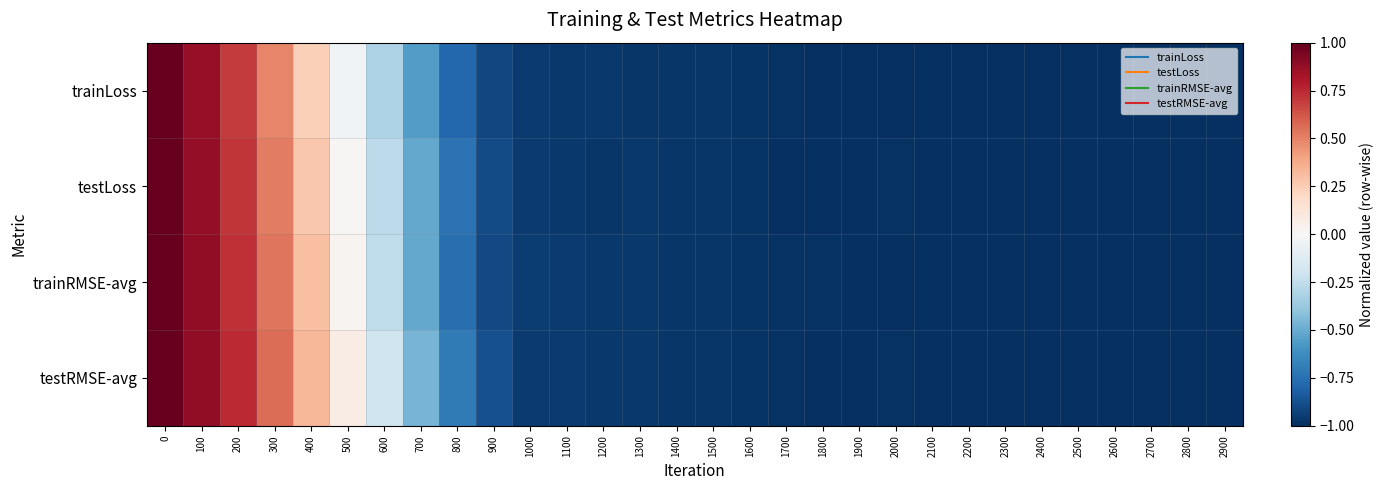

Reading right to left, what are all the values shown in this chart?

trainLoss: 2900=-1.0	2800=-1.0	2700=-1.0	2600=-1.0	2500=-1.0	2400=-1.0	2300=-1.0	2200=-1.0	2100=-1.0	2000=-1.0	1900=-1.0	1800=-1.0	1700=-1.0	1600=-1.0	1500=-1.0	1400=-1.0	1300=-1.0	1200=-1.0	1100=-1.0	1000=-1.0	900=-0.9	800=-0.8	700=-0.6	600=-0.3	500=-0.0	400=0.2	300=0.5	200=0.7	100=0.9	0=1.0
testLoss: 2900=-1.0	2800=-1.0	2700=-1.0	2600=-1.0	2500=-1.0	2400=-1.0	2300=-1.0	2200=-1.0	2100=-1.0	2000=-1.0	1900=-1.0	1800=-1.0	1700=-1.0	1600=-1.0	1500=-1.0	1400=-1.0	1300=-1.0	1200=-1.0	1100=-1.0	1000=-1.0	900=-0.9	800=-0.7	700=-0.5	600=-0.3	500=0.0	400=0.3	300=0.5	200=0.7	100=0.9	0=1.0
trainRMSE-avg: 2900=-1.0	2800=-1.0	2700=-1.0	2600=-1.0	2500=-1.0	2400=-1.0	2300=-1.0	2200=-1.0	2100=-1.0	2000=-1.0	1900=-1.0	1800=-1.0	1700=-1.0	1600=-1.0	1500=-1.0	1400=-1.0	1300=-1.0	1200=-1.0	1100=-1.0	1000=-0.9	900=-0.9	800=-0.8	700=-0.5	600=-0.3	500=0.0	400=0.3	300=0.5	200=0.7	100=0.9	0=1.0
testRMSE-avg: 2900=-1.0	2800=-1.0	2700=-1.0	2600=-1.0	2500=-1.0	2400=-1.0	2300=-1.0	2200=-1.0	2100=-1.0	2000=-1.0	1900=-1.0	1800=-1.0	1700=-1.0	1600=-1.0	1500=-1.0	1400=-1.0	1300=-1.0	1200=-1.0	1100=-1.0	1000=-1.0	900=-0.9	800=-0.7	700=-0.5	600=-0.2	500=0.1	400=0.3	300=0.6	200=0.7	100=0.9	0=1.0